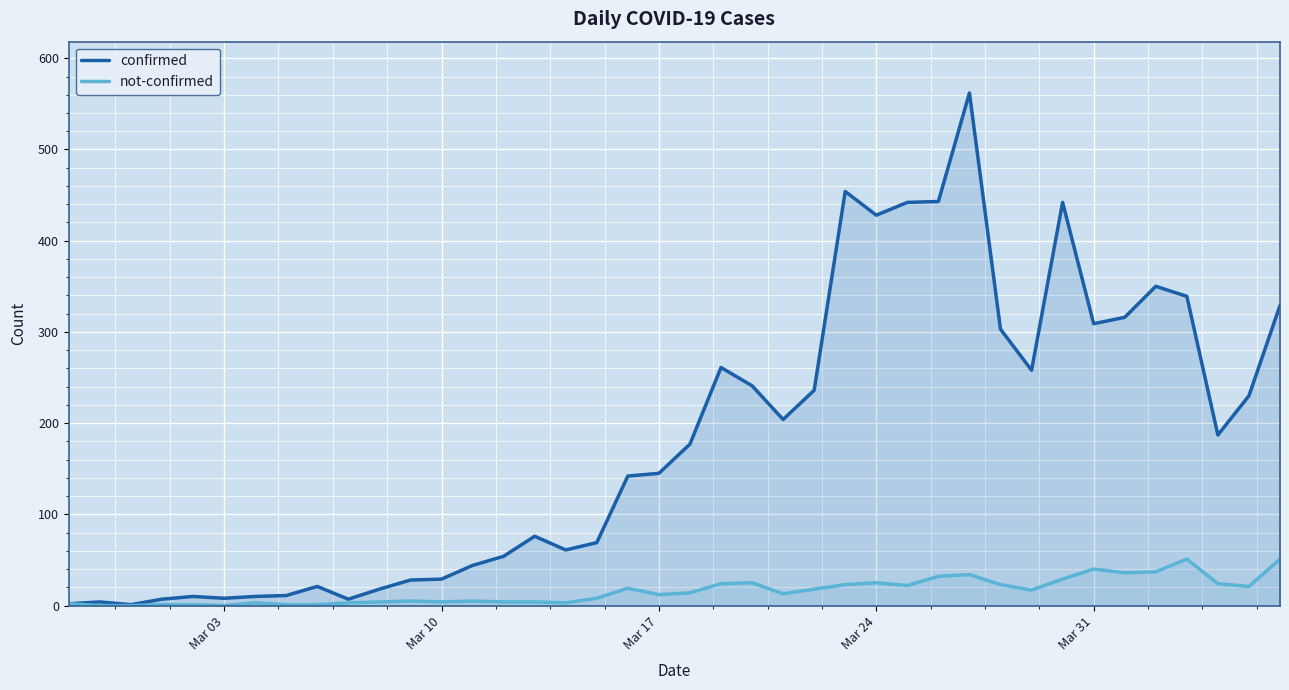

What is the difference between the maximum and second lowest values in the confirmed series?

560